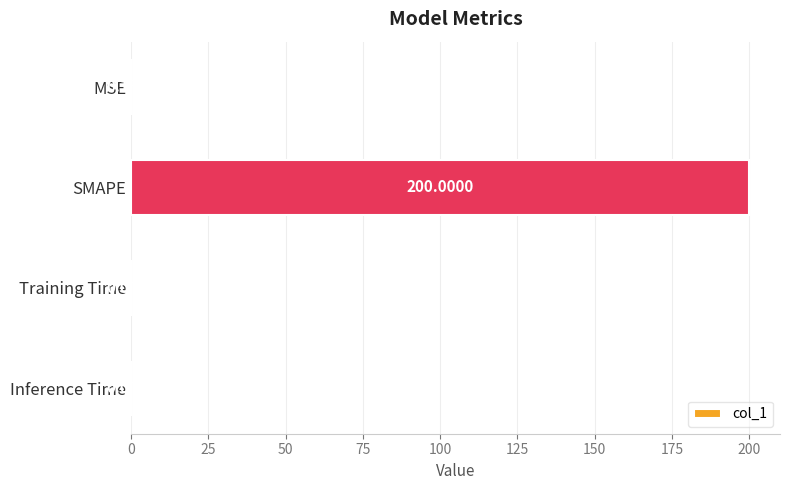

Which label corresponds to the largest value in the chart?

SMAPE